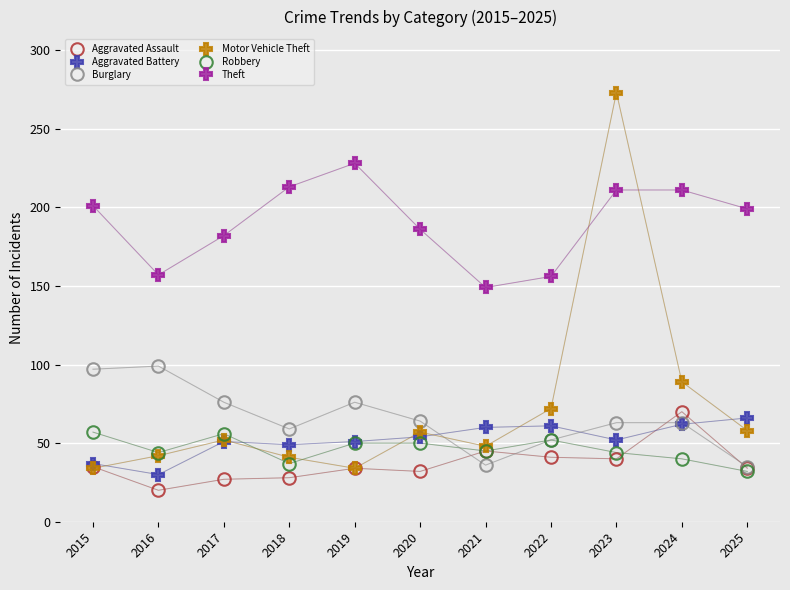

Which category has the lowest value across all series?

2016